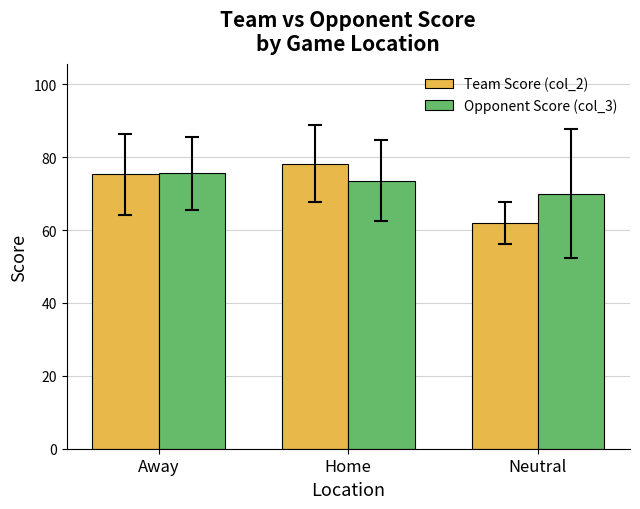

List the series in order of their overall mean, highest first.

Opponent Score (col_3), Team Score (col_2)